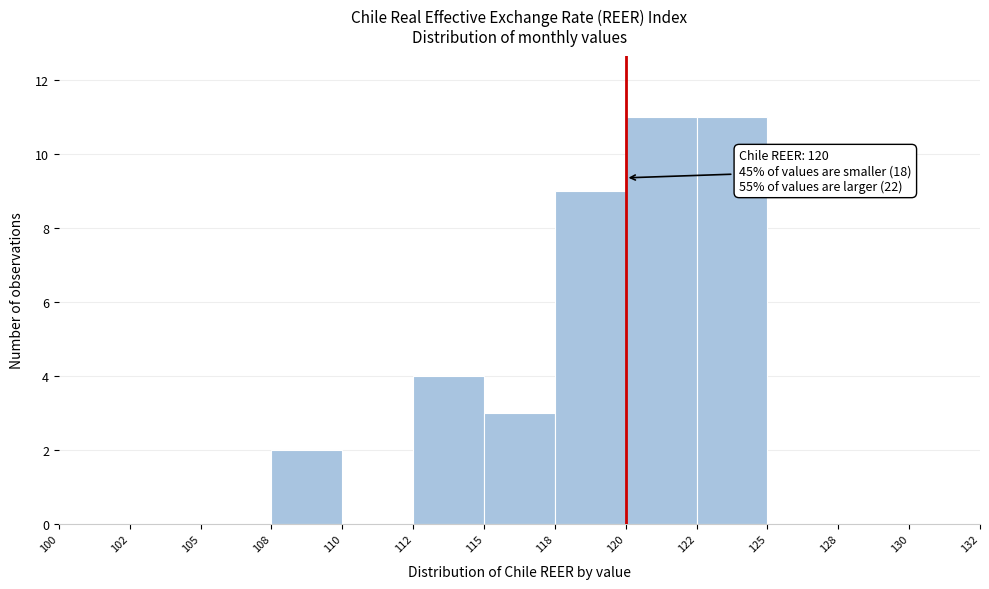

Reading left to right, what are all the values shown in this chart?

100=0	102=0	105=0	108=2	110=0	112=4	115=3	118=9	120=11	122=11	125=0	128=0	130=0